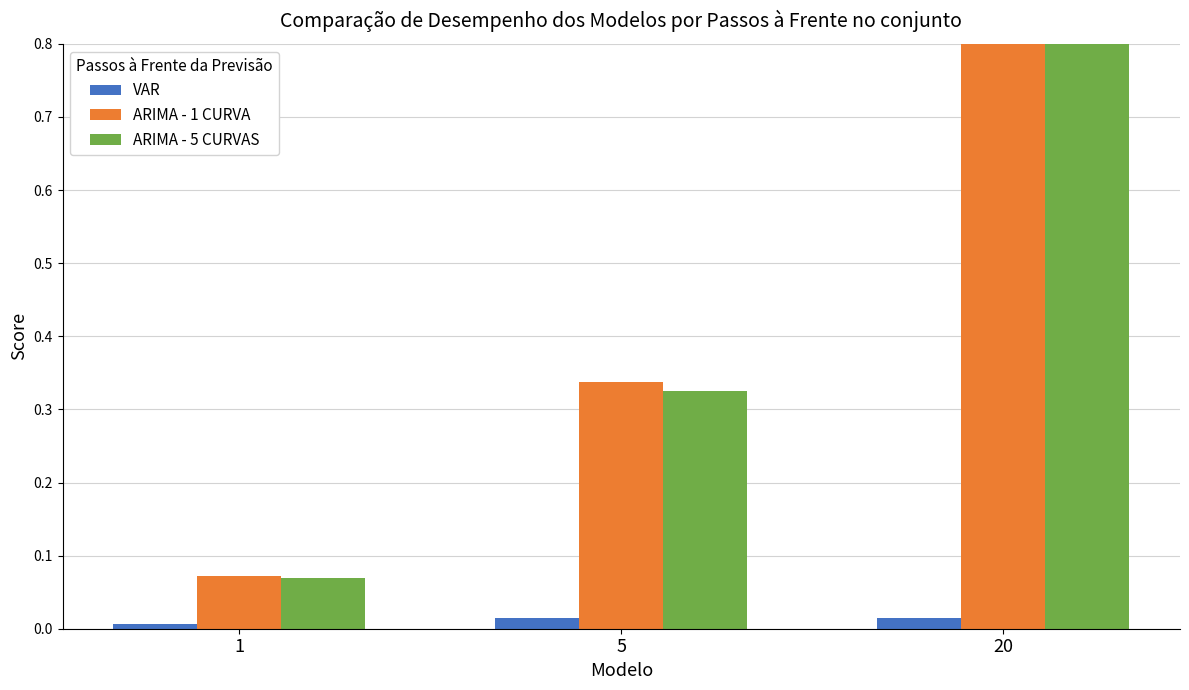

Reading left to right, what are all the values shown in this chart?

VAR: 1=0.0	5=0.0	20=0.0
ARIMA - 1 CURVA: 1=0.1	5=0.3	20=1.0
ARIMA - 5 CURVAS: 1=0.1	5=0.3	20=1.0